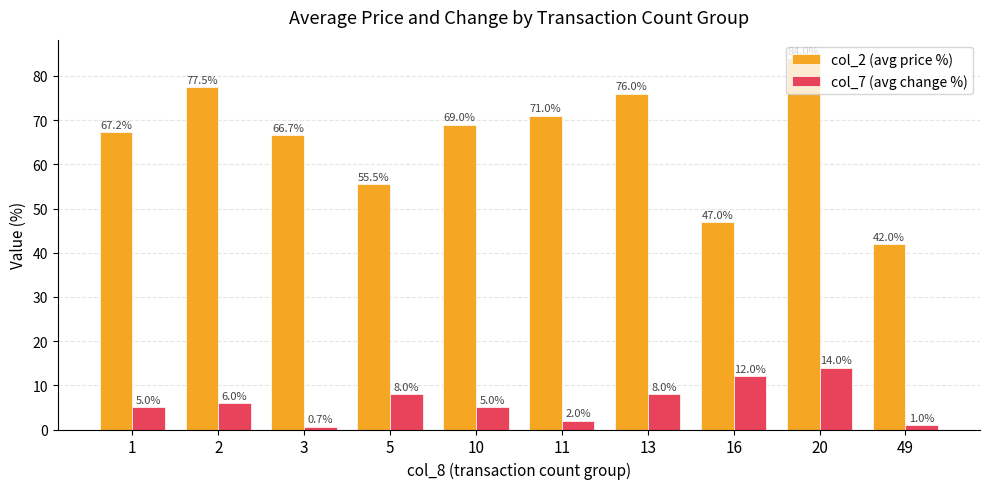

How many bars are there in each group?

2